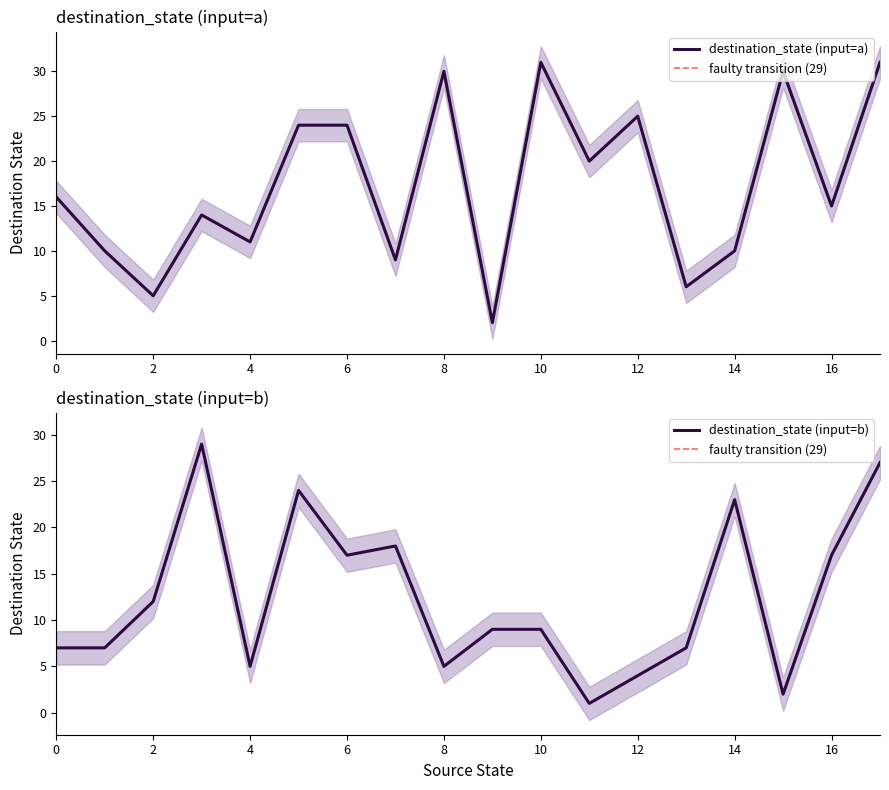

Count the number of data series in this chart.

2